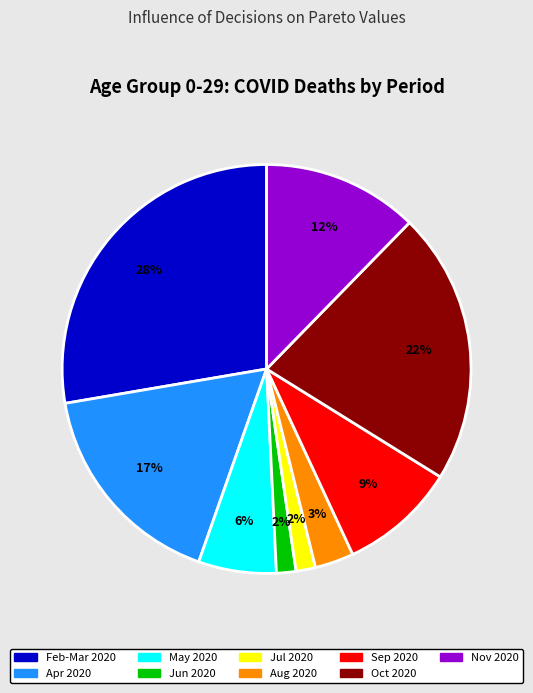

Combined, do Jul 2020 and May 2020 account for over 50%?

No